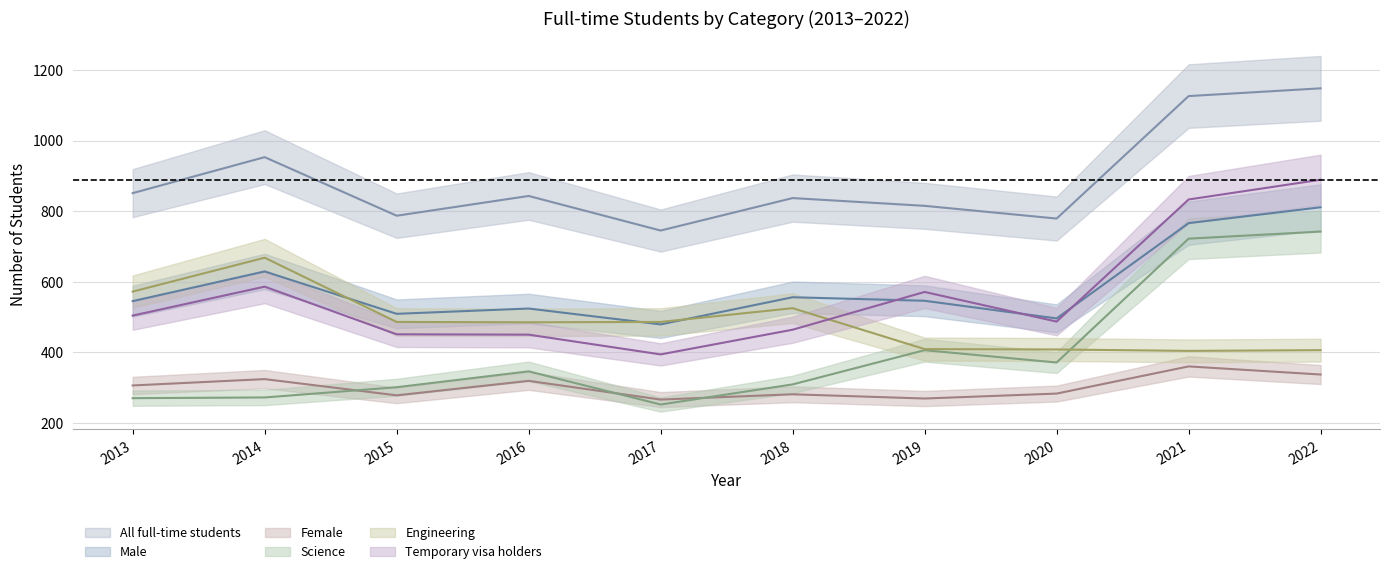

Rank the series at 2019 from highest to lowest value.

All full-time students, Temporary visa holders, Male, Engineering, Science, Female